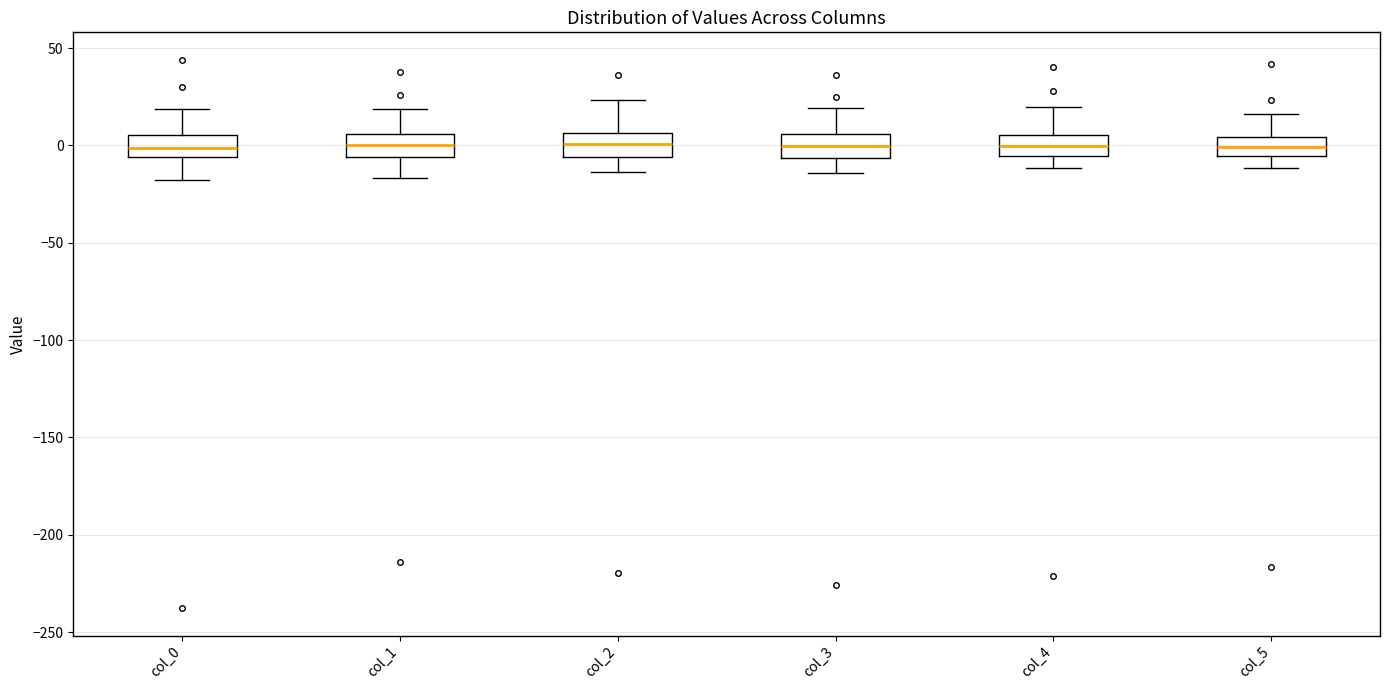

Where does the lower whisker of the box for col_3 end on the y-axis? The values are not printed on the chart, so give them approximately, as read against the axis.

-15